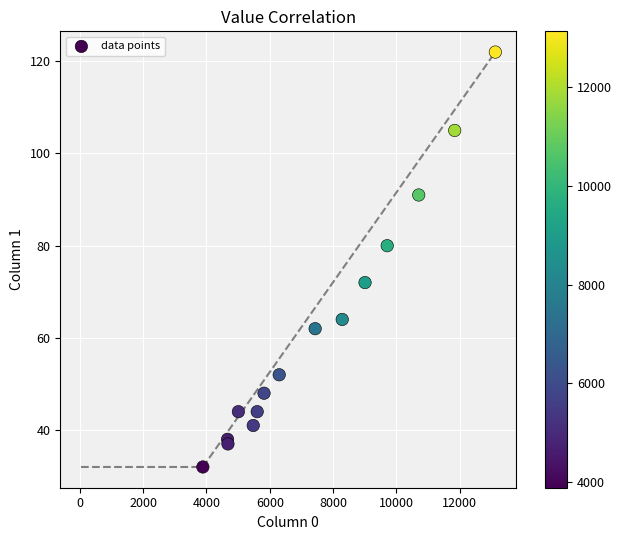

What is the range of X values (max minus min)?

9247